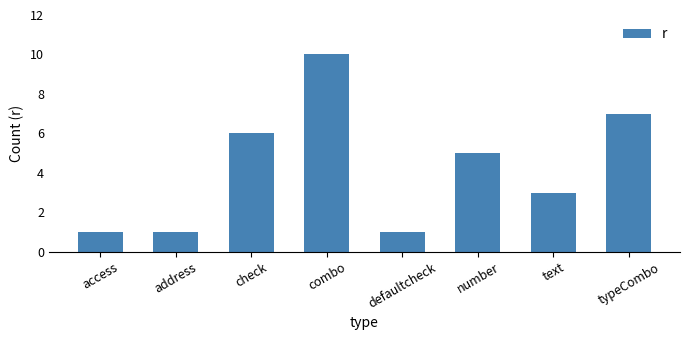

How many bars are there in total?

8